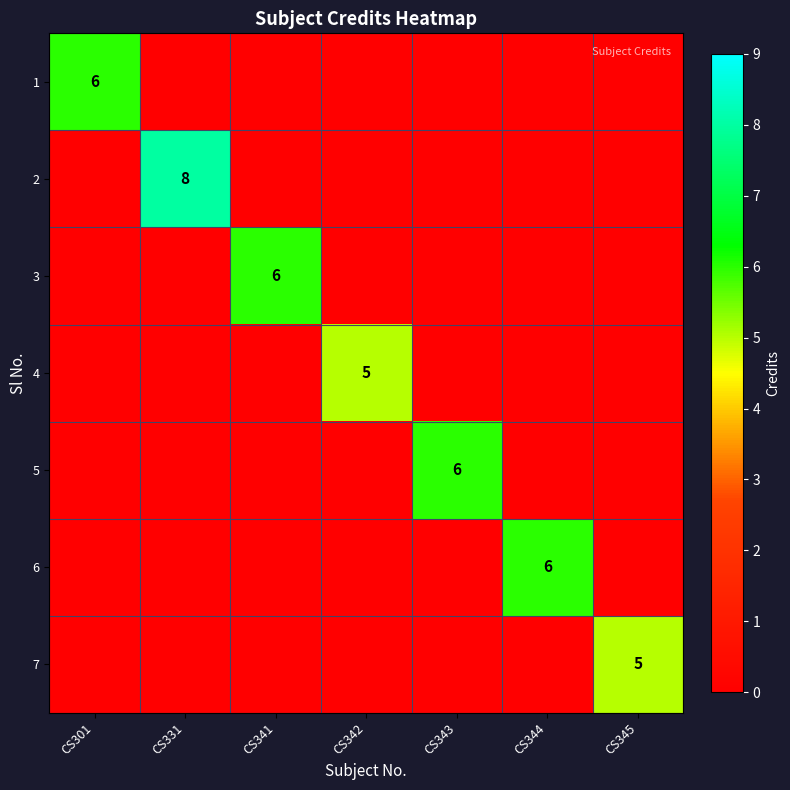

What is the difference between the maximum and minimum values in the 6 series?

6